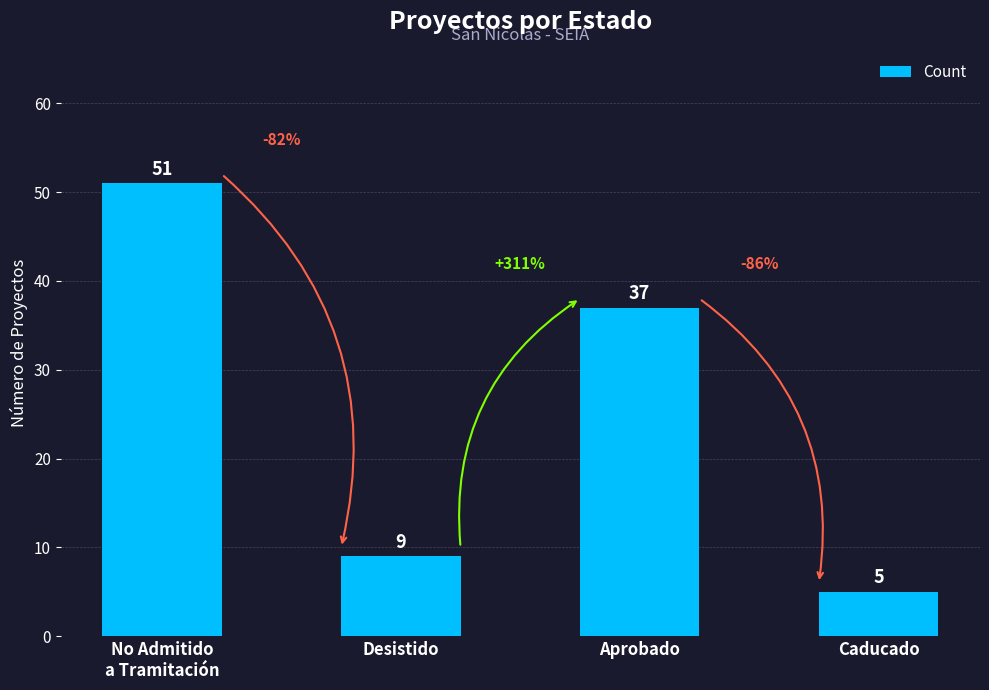

True or false: the data shows 9 at Desistido.

True